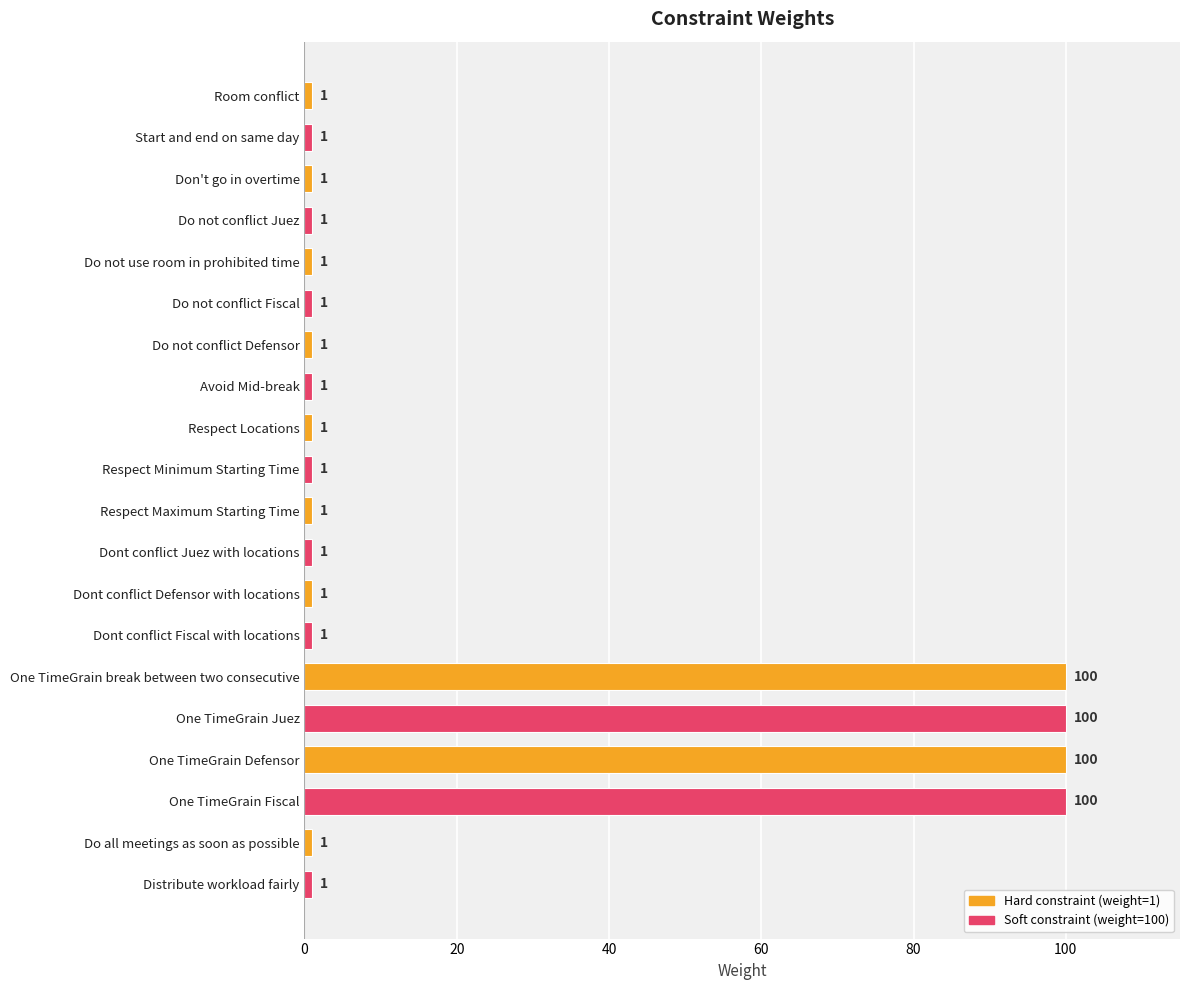

What position from the top is Distribute workload fairly?

20